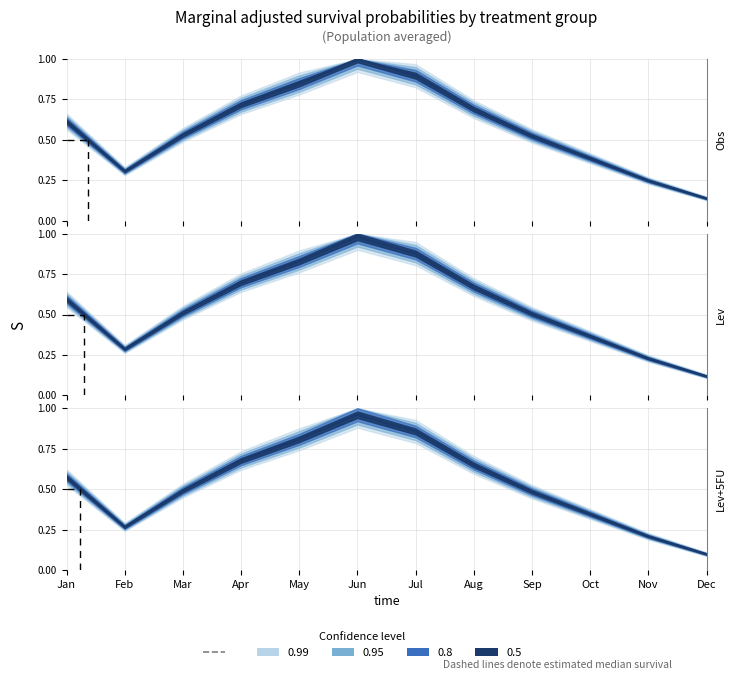

What is the difference between the second highest and second lowest values?

0.6